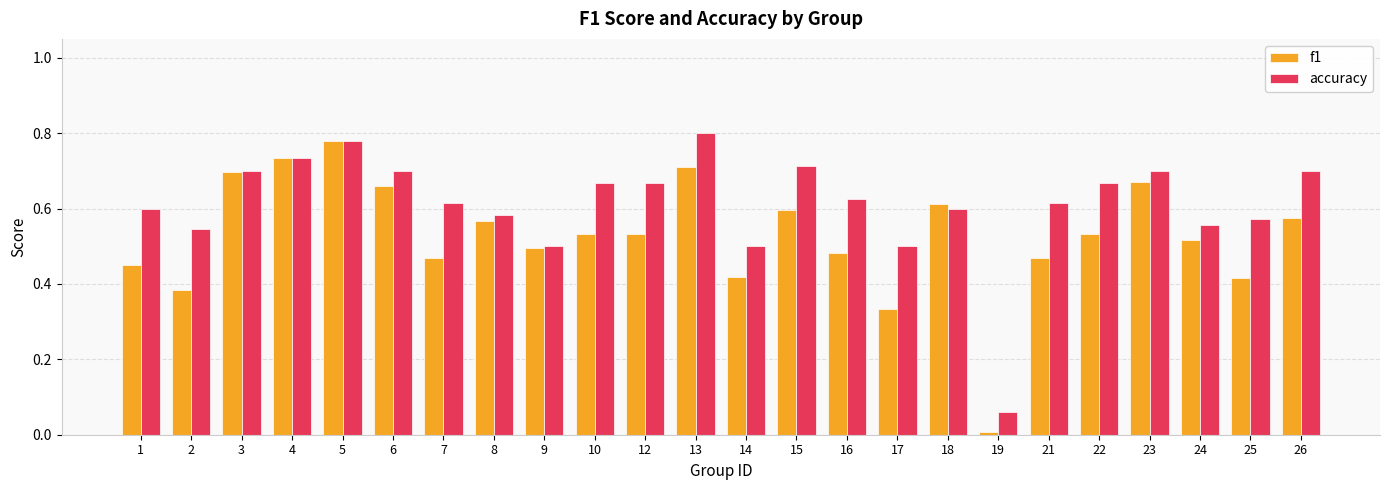

The accuracy series shows 1.0 at 15. True or false?

False